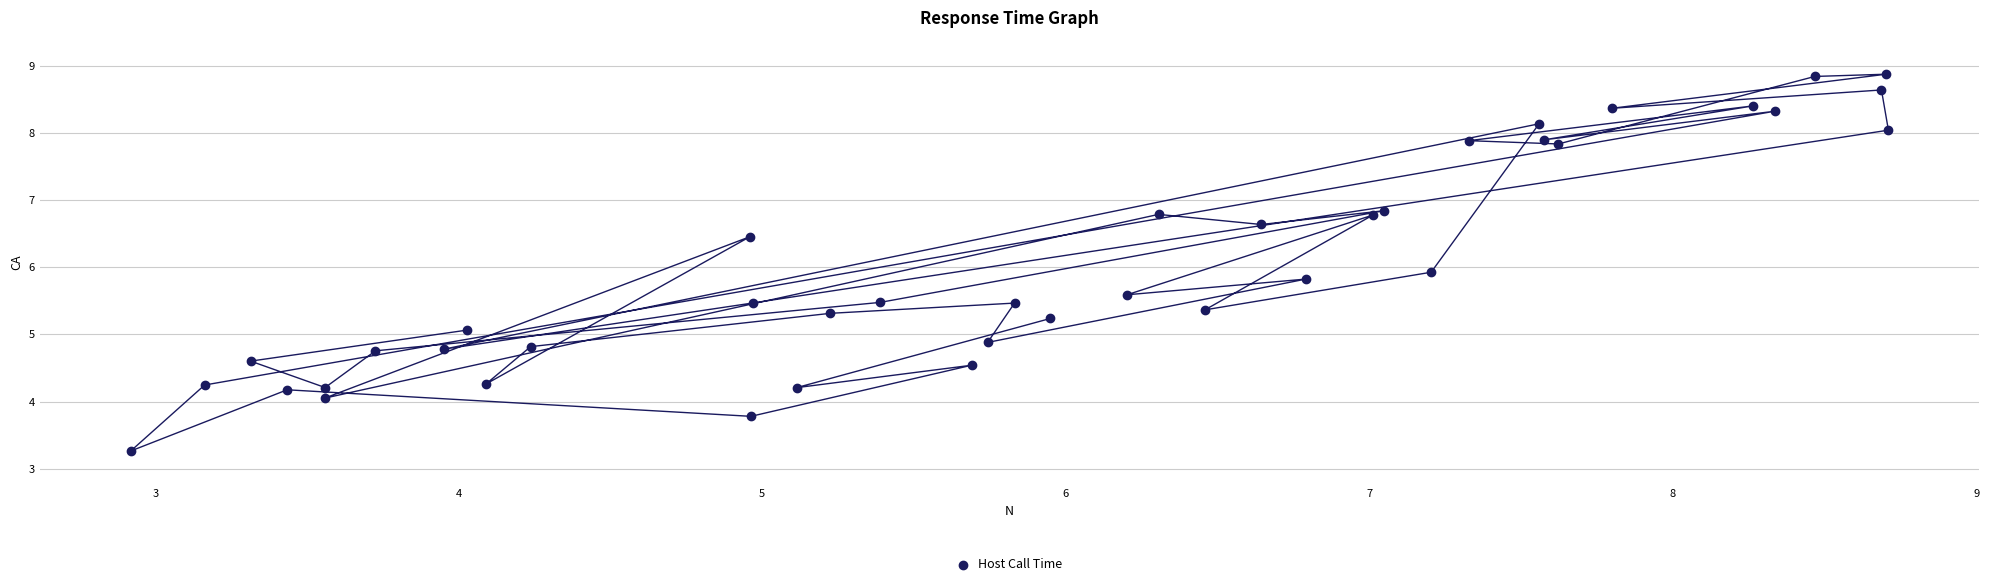

What Y value in the scatter plot is closest to 6?

5.9